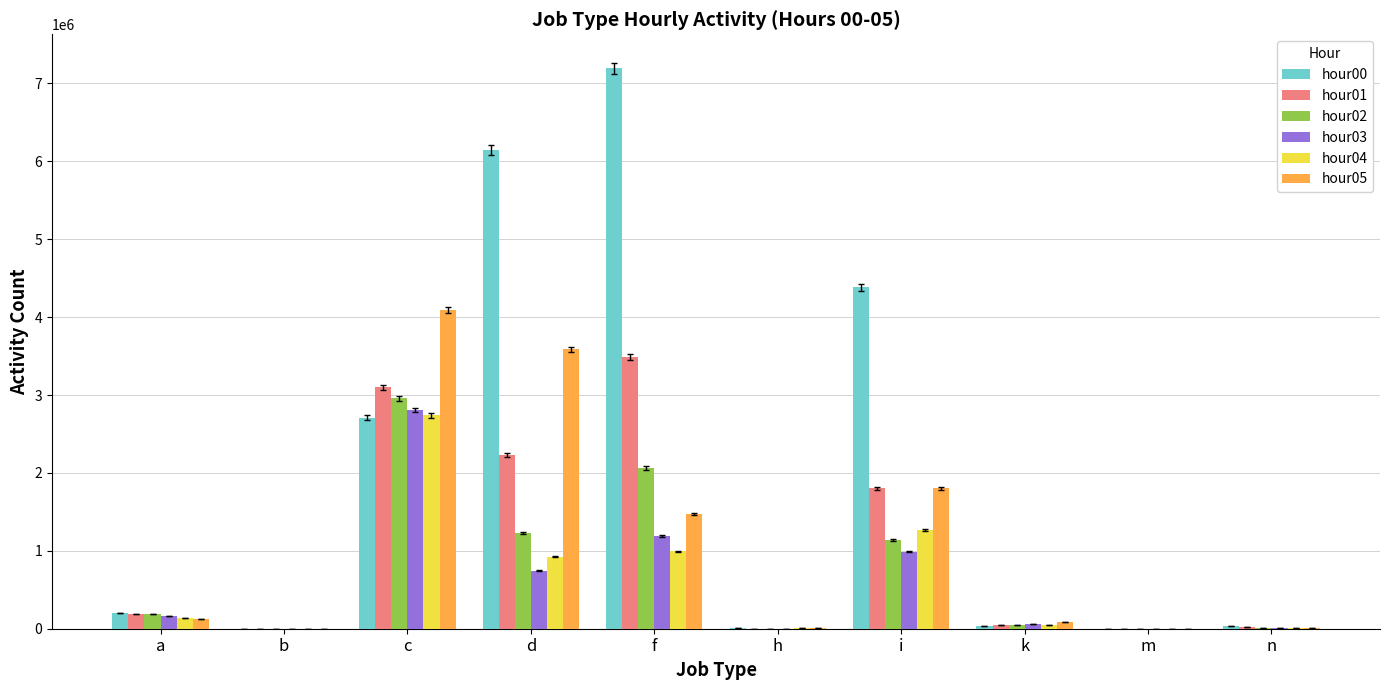

At which label does hour02 reach its peak?

c